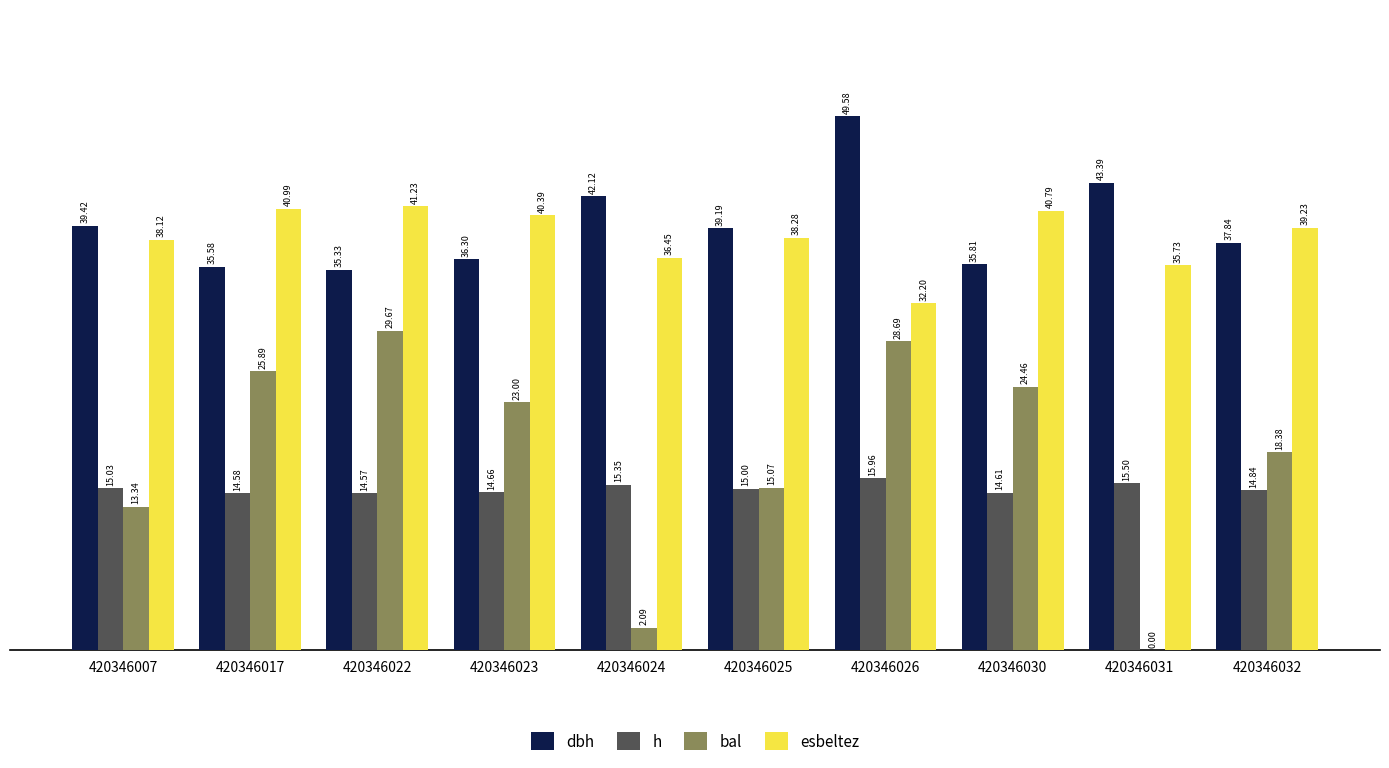

What is the maximum value shown in the chart?

49.6